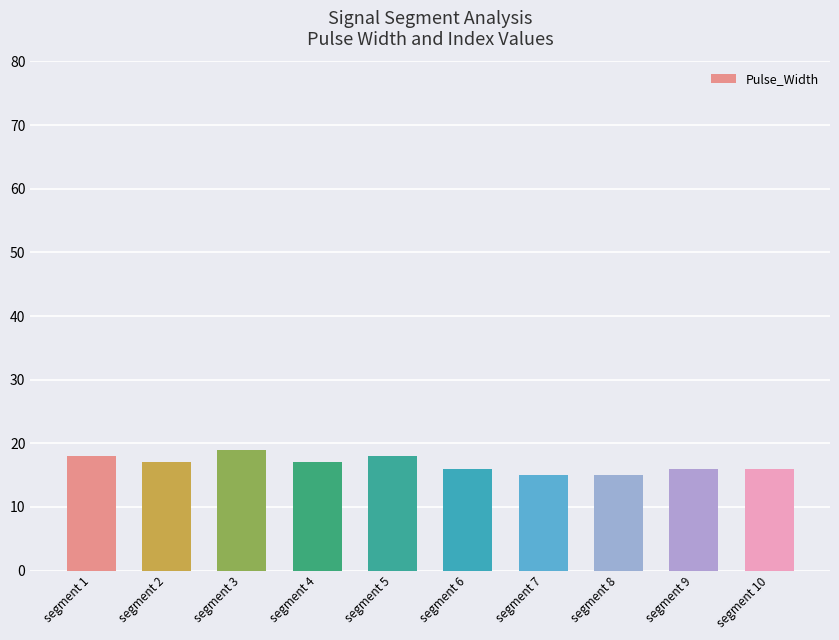

What is the ratio of the value at segment 2 to the value at segment 9?

1.1